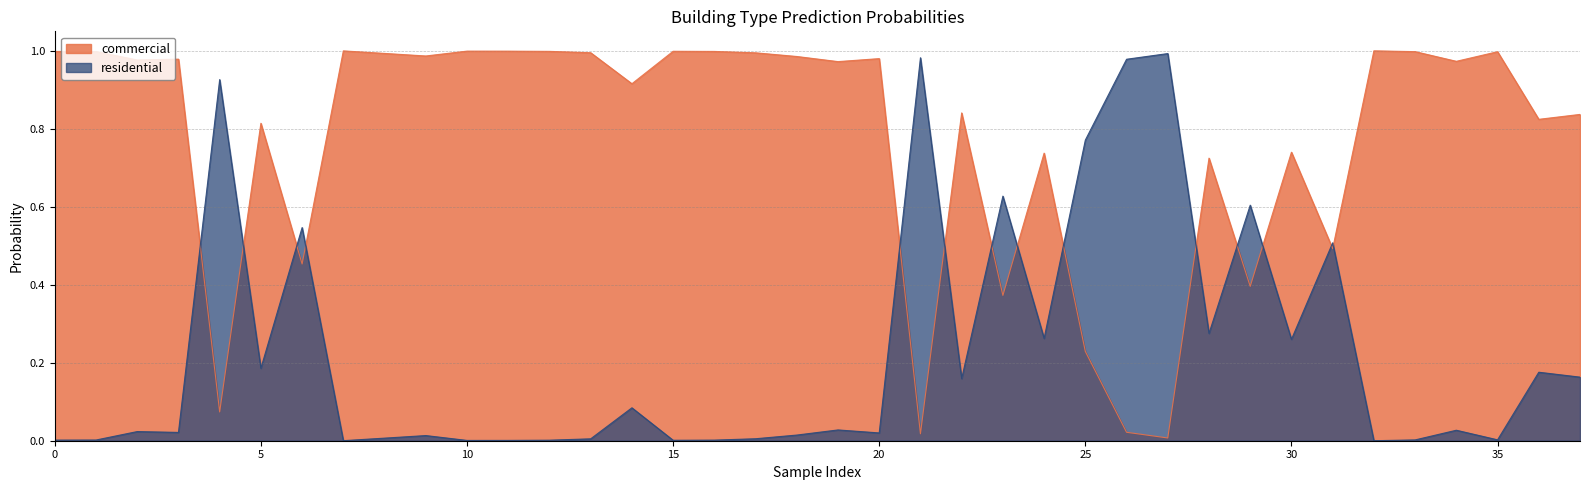

What are all the series names shown in the legend?

commercial, residential